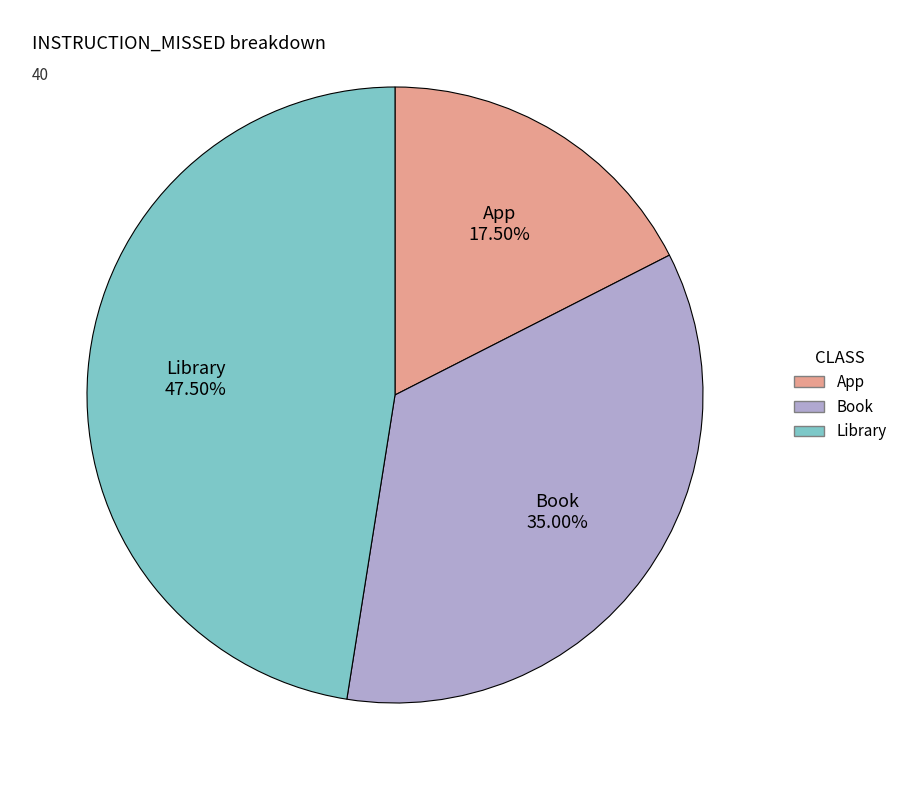

Does any single category account for the majority?

No